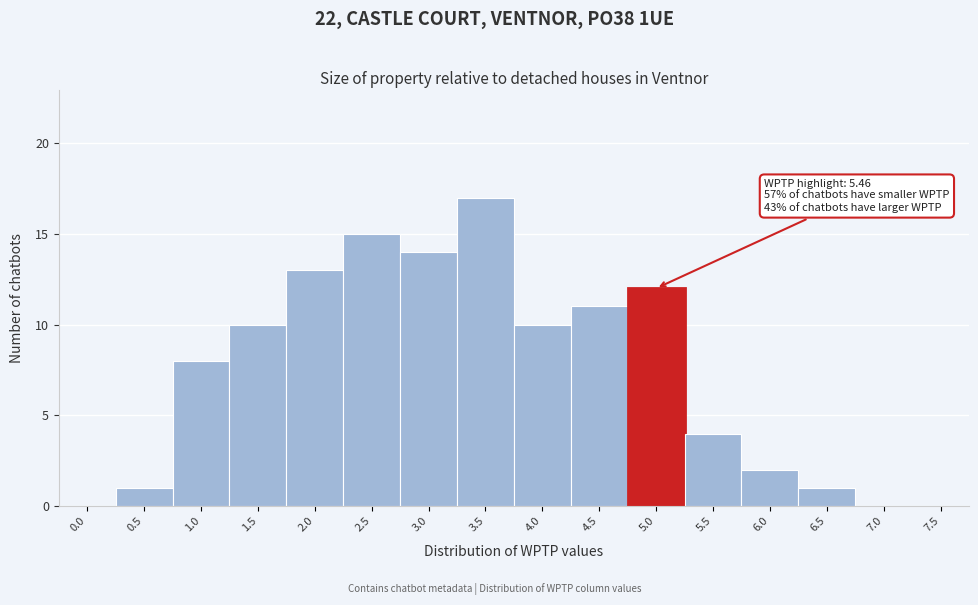

Reading left to right, list all the values displayed in this chart.

0.0=0	0.5=1	1.0=8	1.5=10	2.0=13	2.5=15	3.0=14	3.5=17	4.0=10	4.5=11	5.0=12	5.5=4	6.0=2	6.5=1	7.0=0	7.5=0